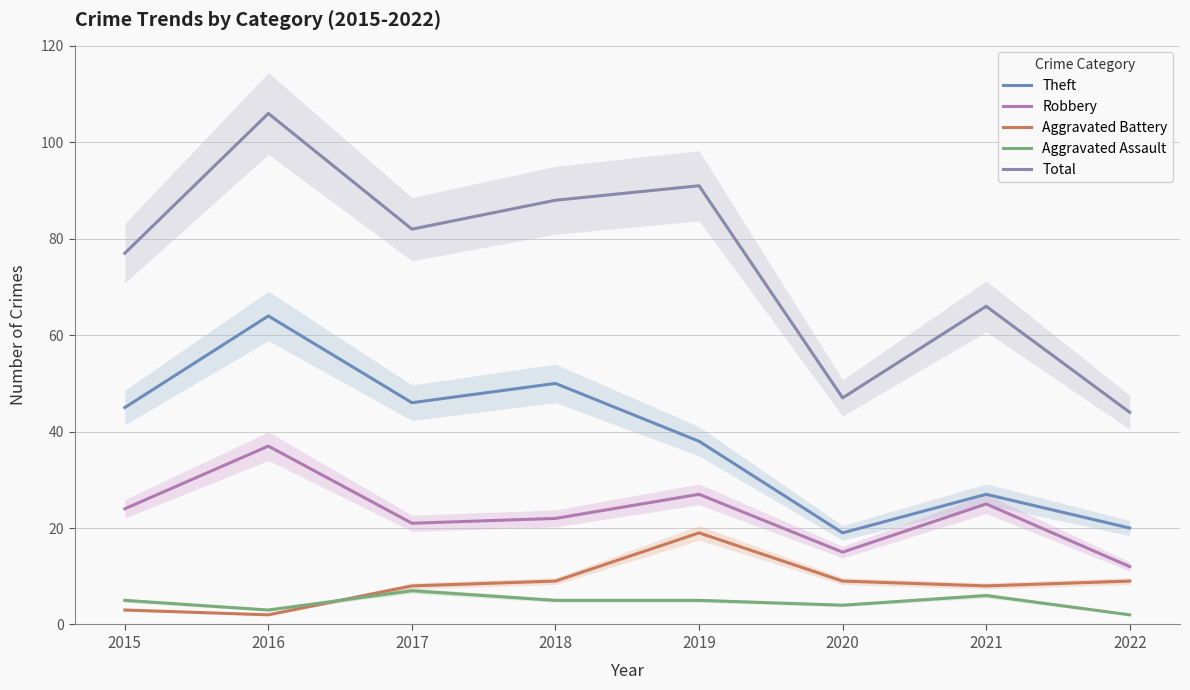

True or false: Aggravated Battery has a value of 3 at 2016.

False